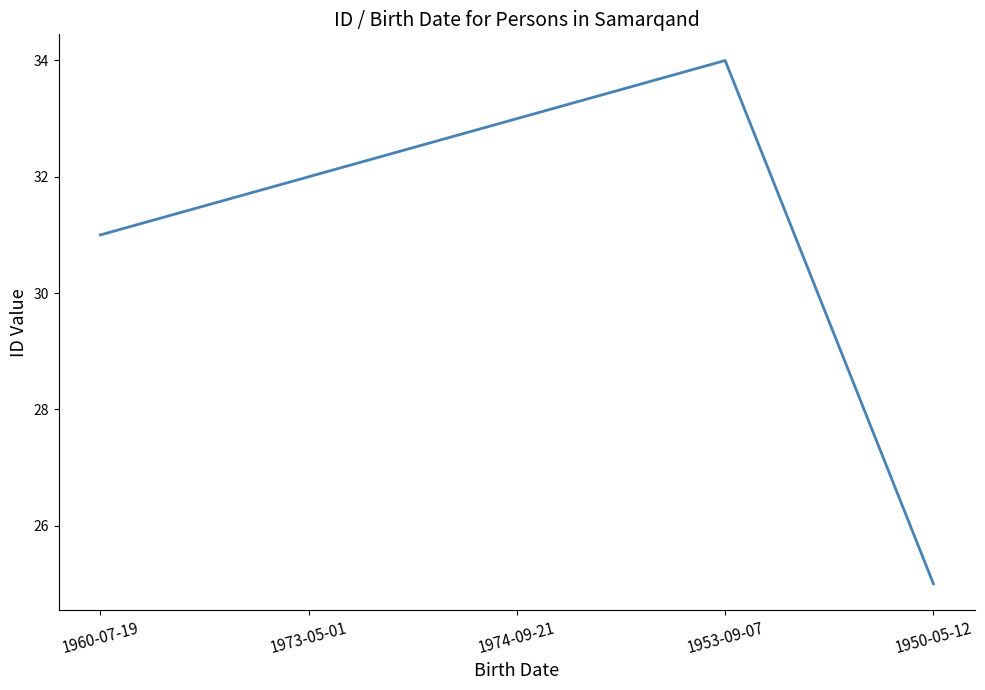

Which category has the highest value across all series?

1953-09-07